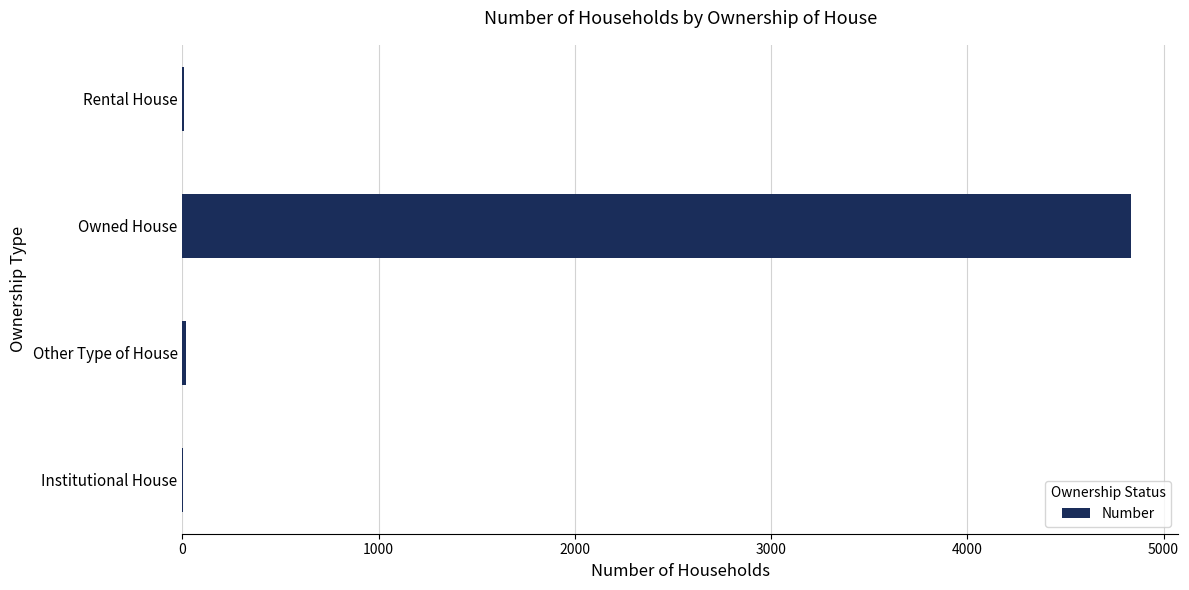

How many distinct data groups are displayed?

1